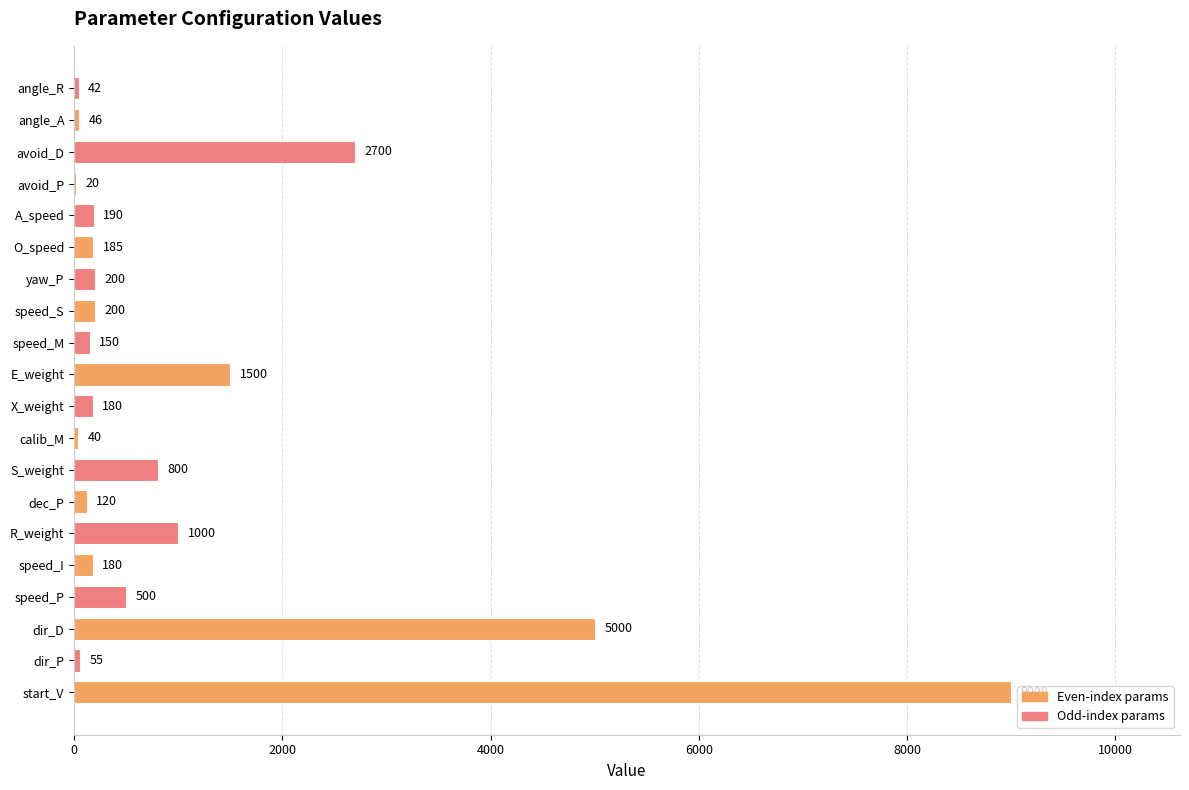

Between dir_D and angle_R, which is larger?

dir_D